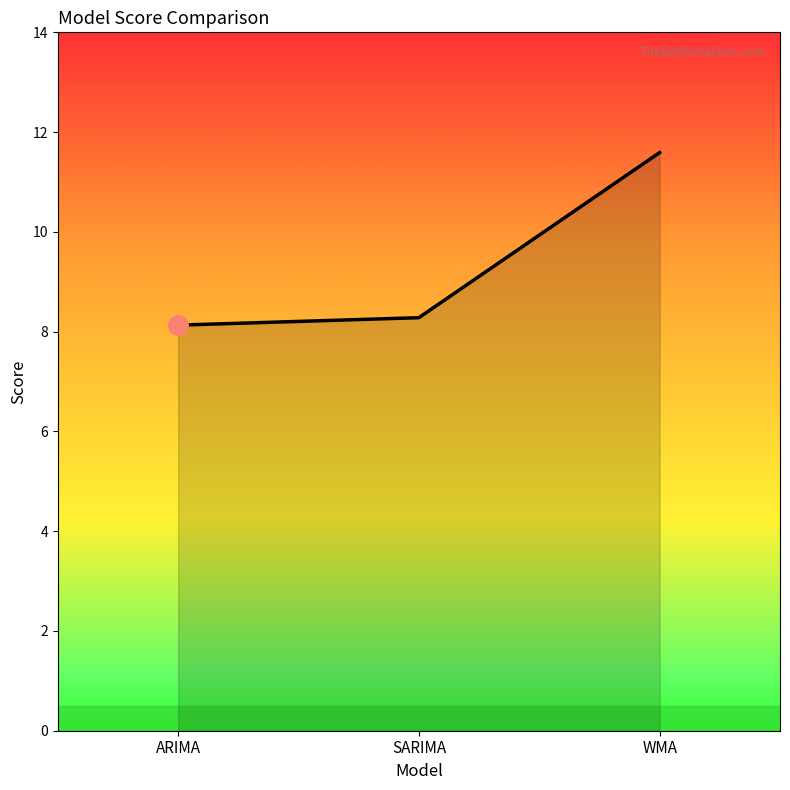

List the labels in order of value, smallest first.

ARIMA, SARIMA, WMA